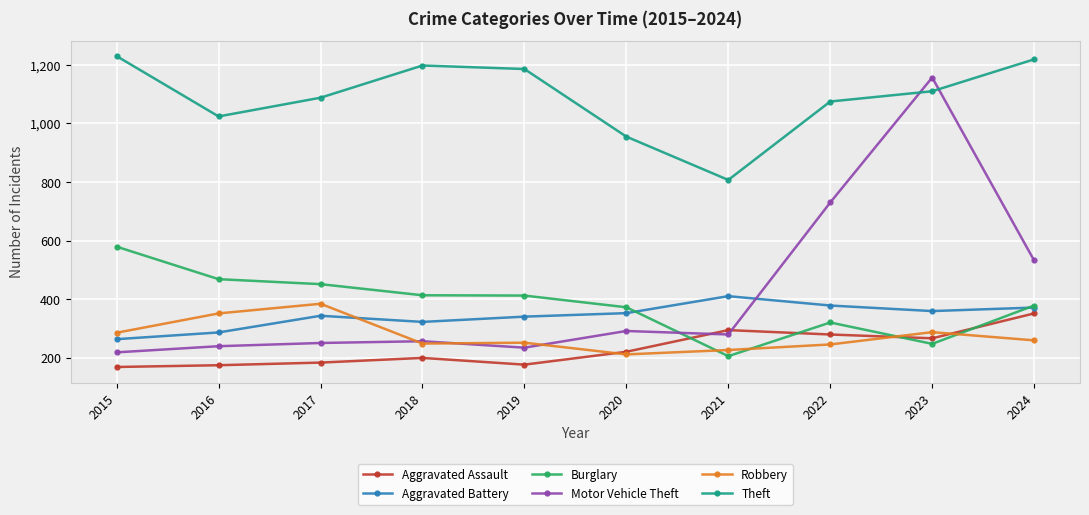

True or false: Motor Vehicle Theft has more than 1 points higher than both neighbors.

True